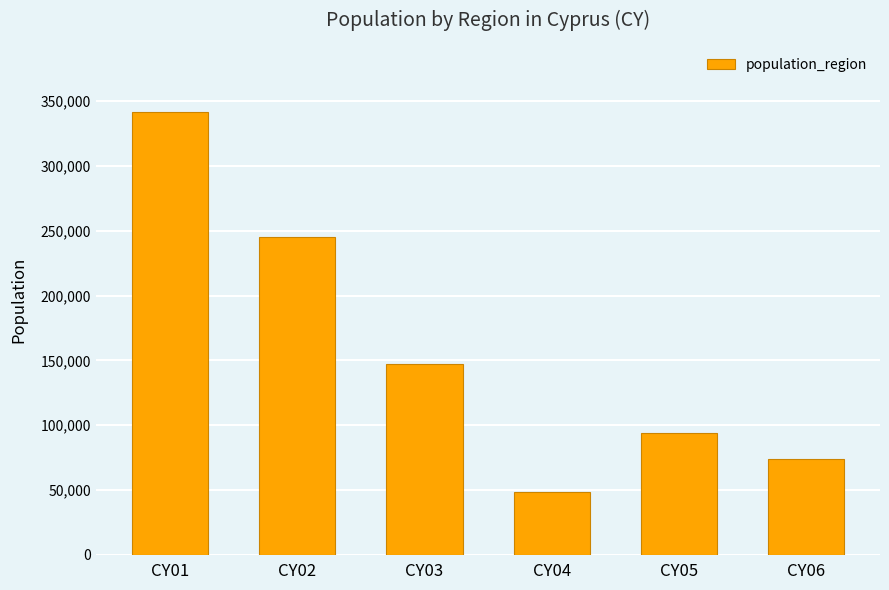

Reading right to left, extract all data points from this chart.

CY06=73577	CY05=94100	CY04=48200	CY03=147000	CY02=244900	CY01=341700